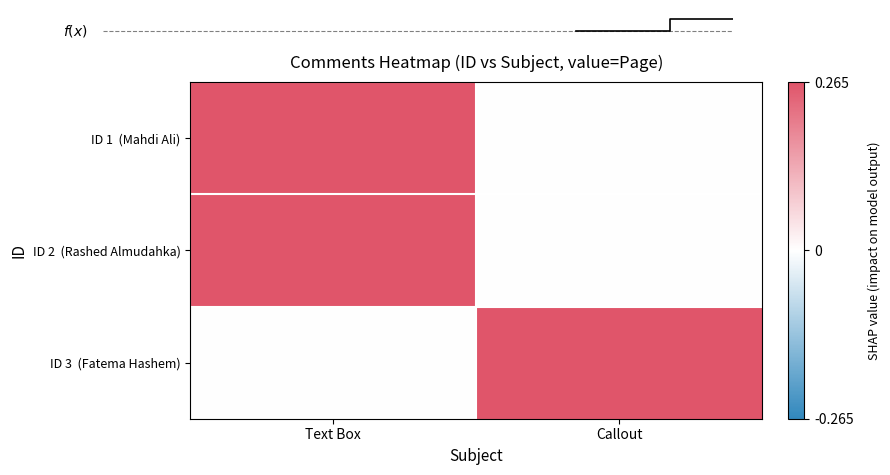

Which has a higher value, Callout or Text Box?

Text Box